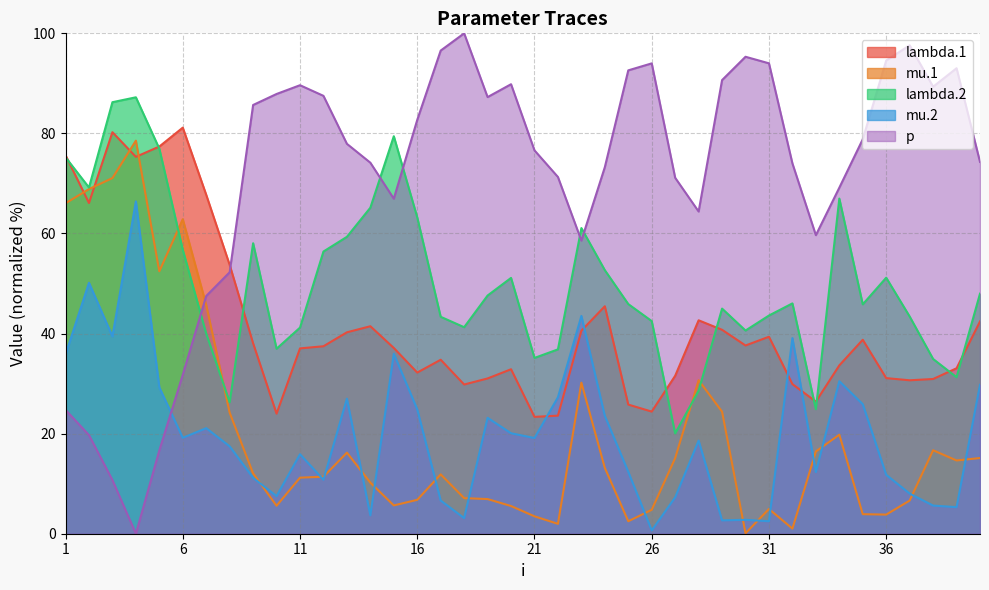

Does the chart display data point markers on the line(s)?

No